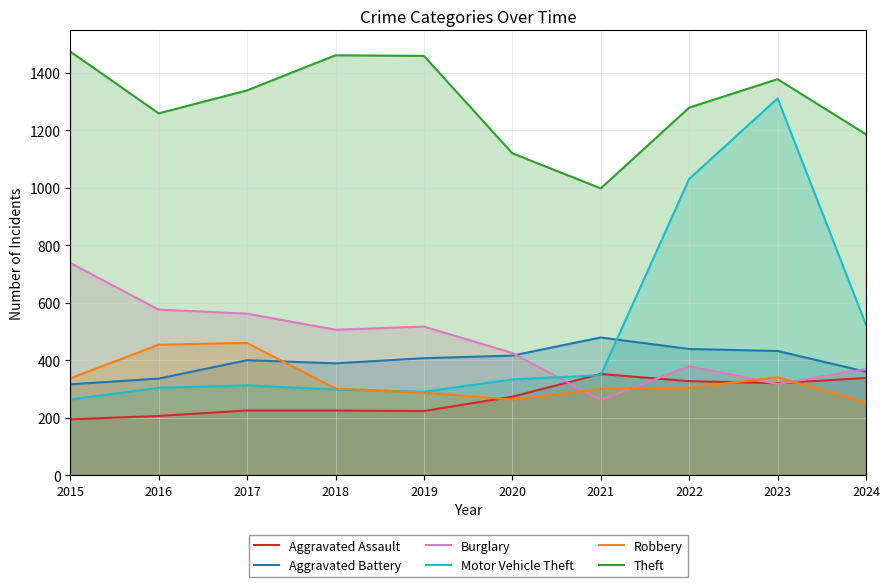

True or false: Aggravated Battery has more than 0 points higher than both neighbors.

True